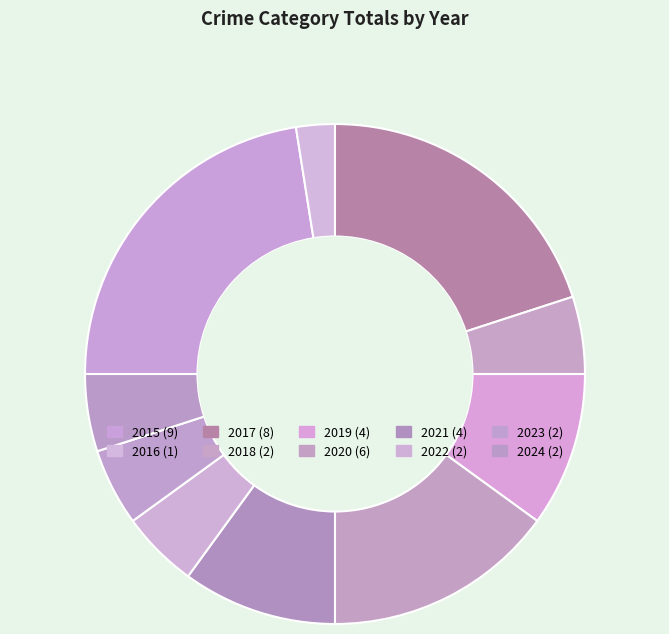

To the nearest percent, what is the difference between the 2017 and 2018 slice percentages?

15%